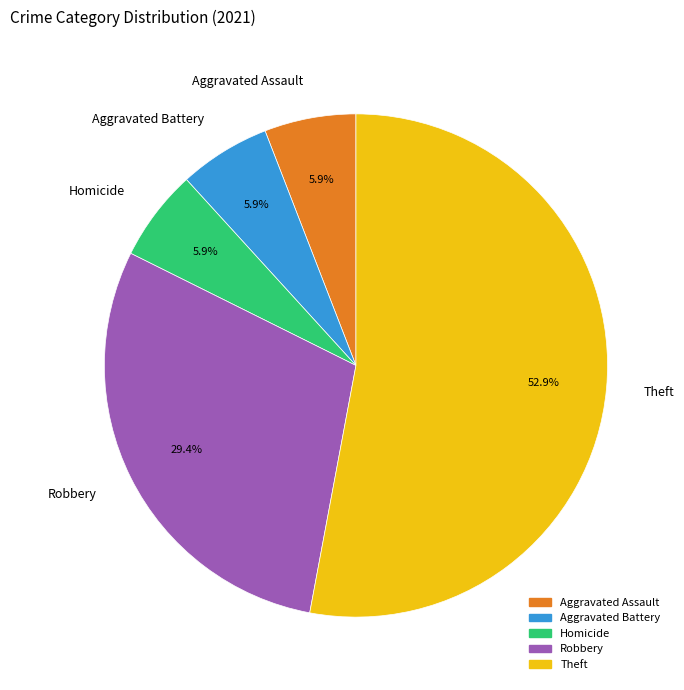

Which category accounts for the majority?

Theft